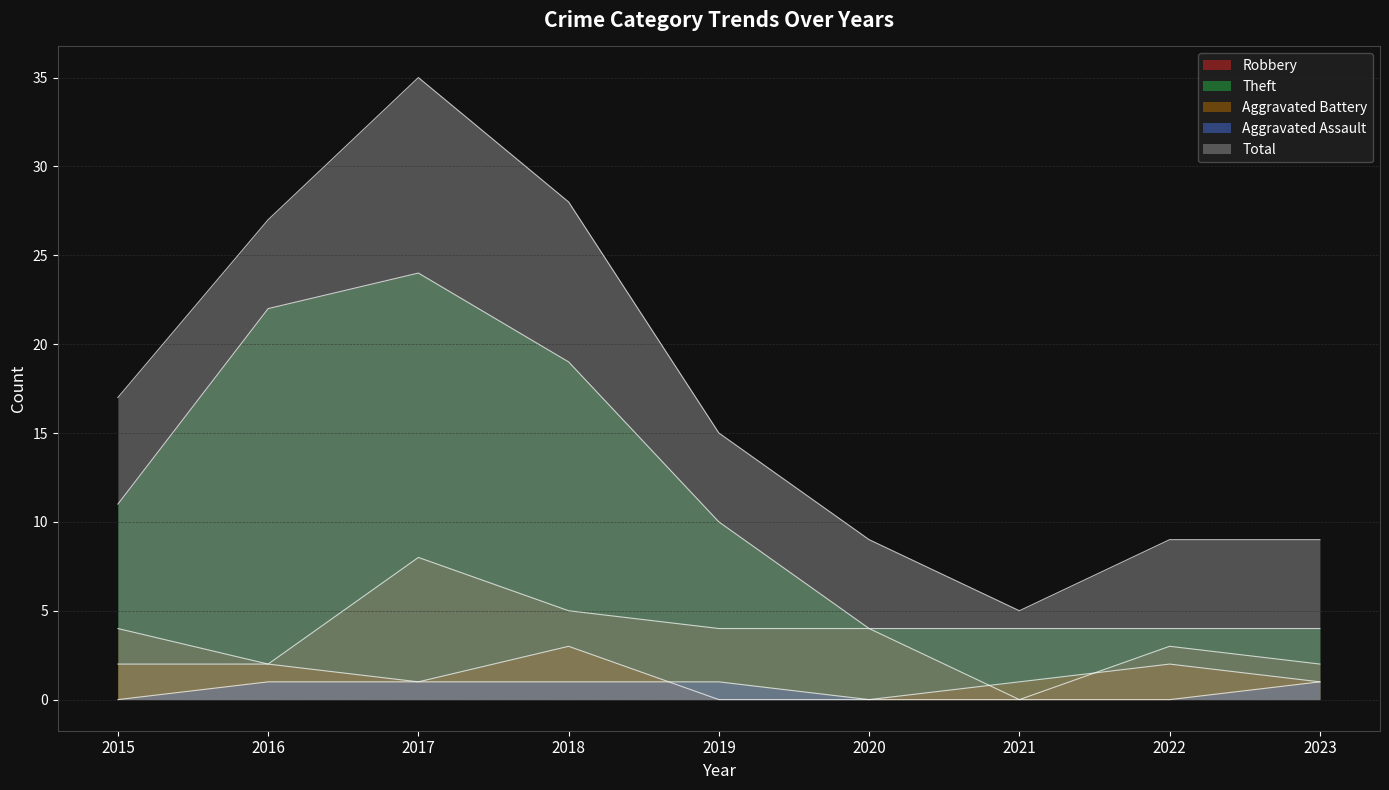

How many interior local peaks does the Robbery series have?

2